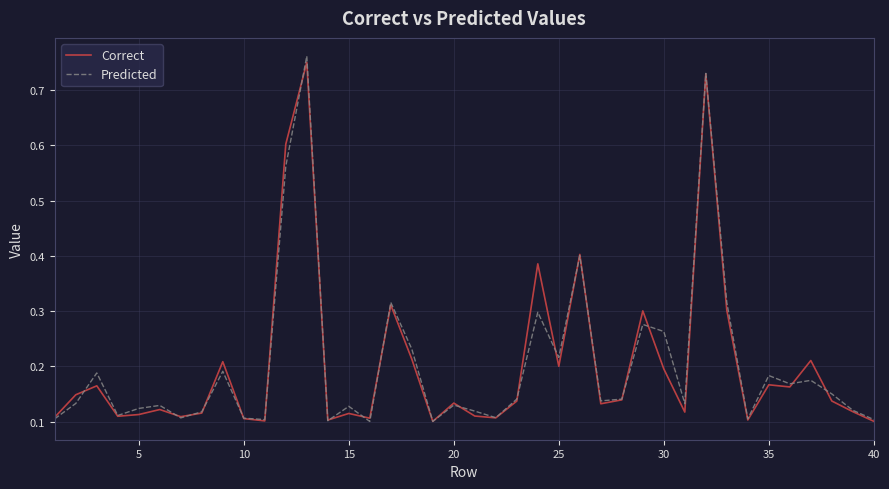

Which series has the widest spread of values?

Predicted